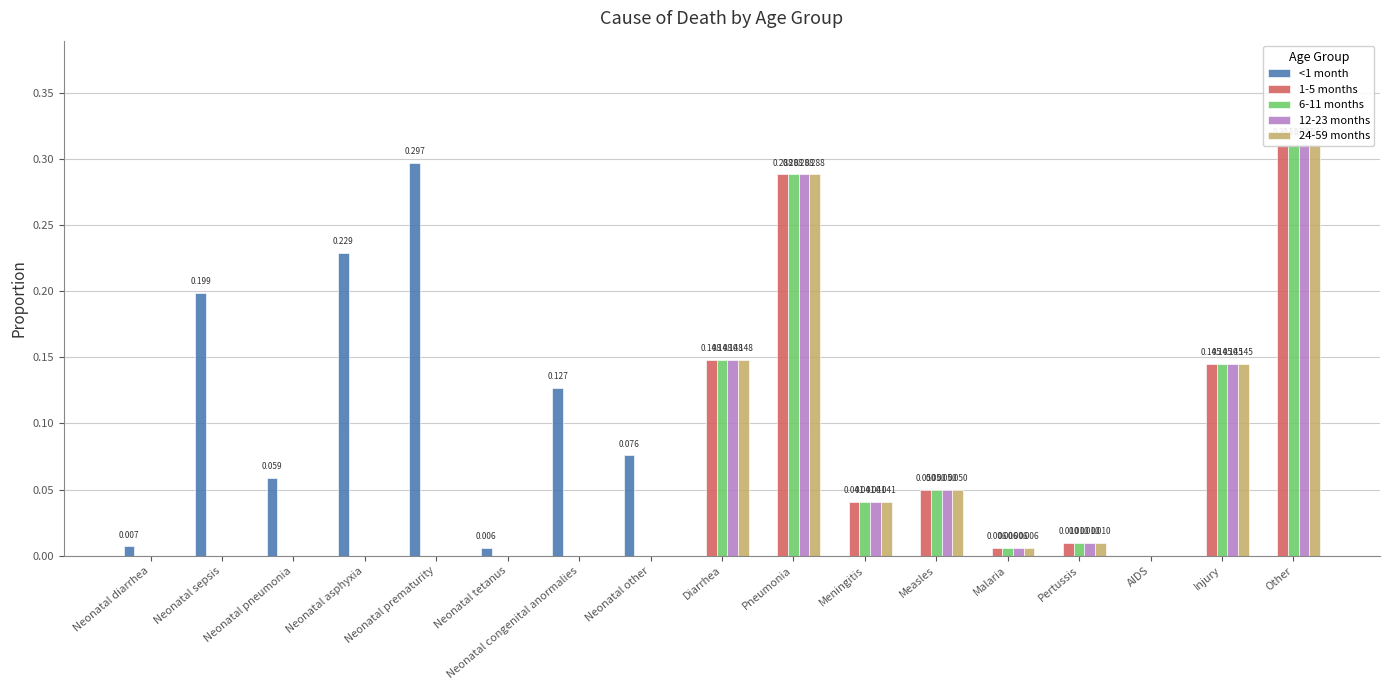

At Meningitis, list the series in order from largest to smallest.

1-5 months, 6-11 months, 12-23 months, 24-59 months, <1 month